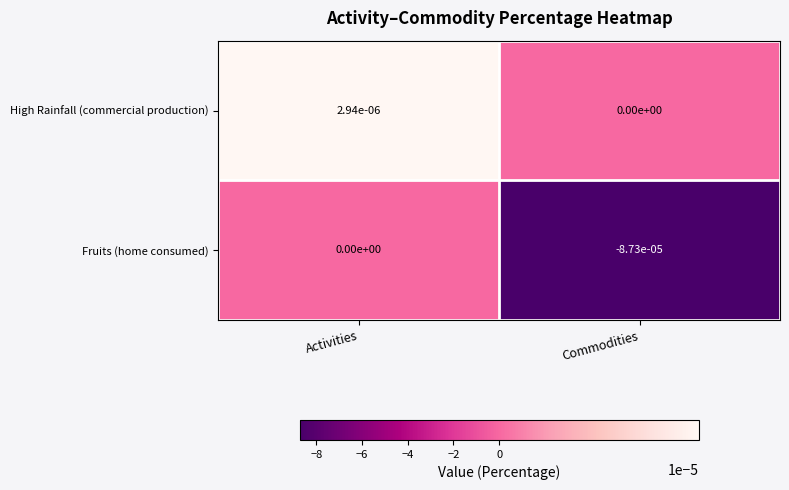

At which category is the sum across all series the highest?

Activities